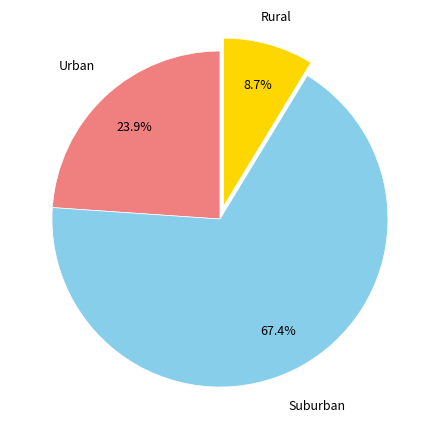

Does any single category account for the majority?

Yes